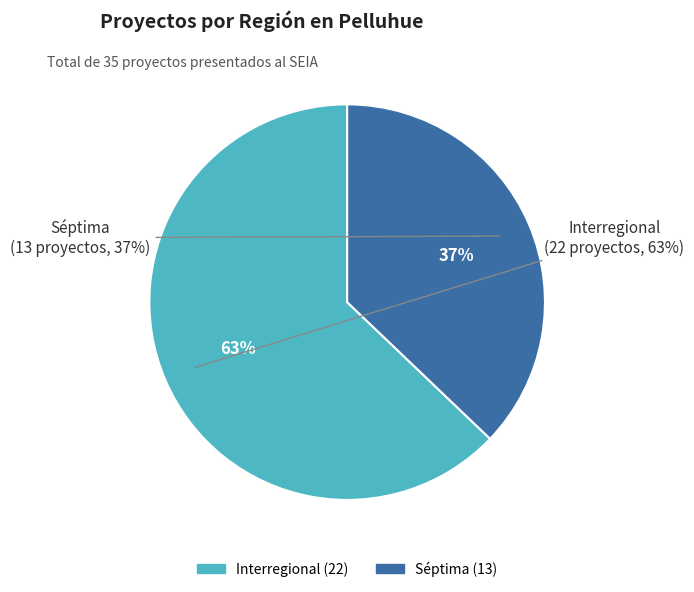

The Séptima slice represents 37% of the pie. True or false?

True